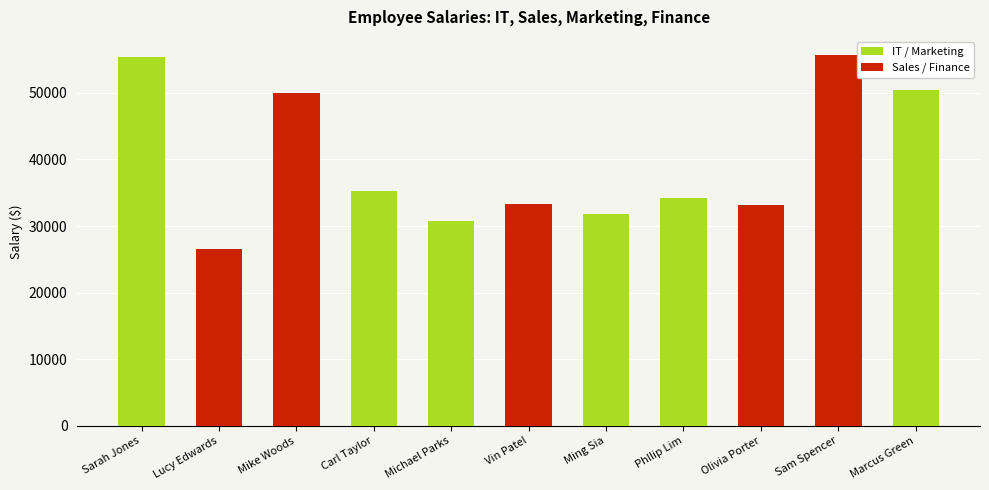

The chart shows a value of 35228 at Carl Taylor. True or false?

True